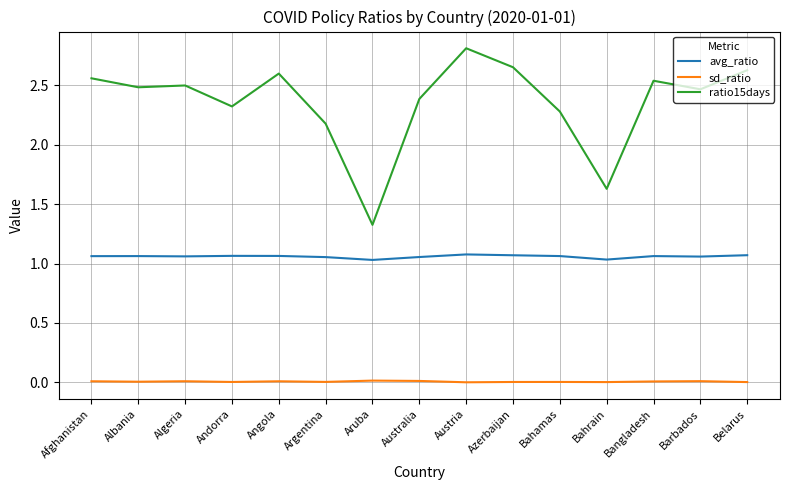

Is this an area chart (filled region under the line)?

No